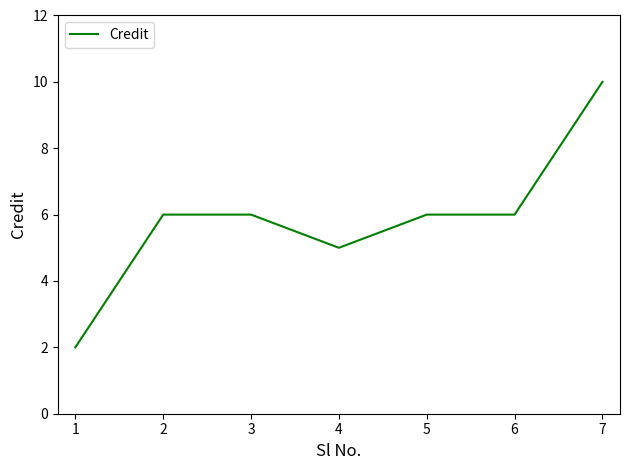

Does the chart display data point markers on the line(s)?

No